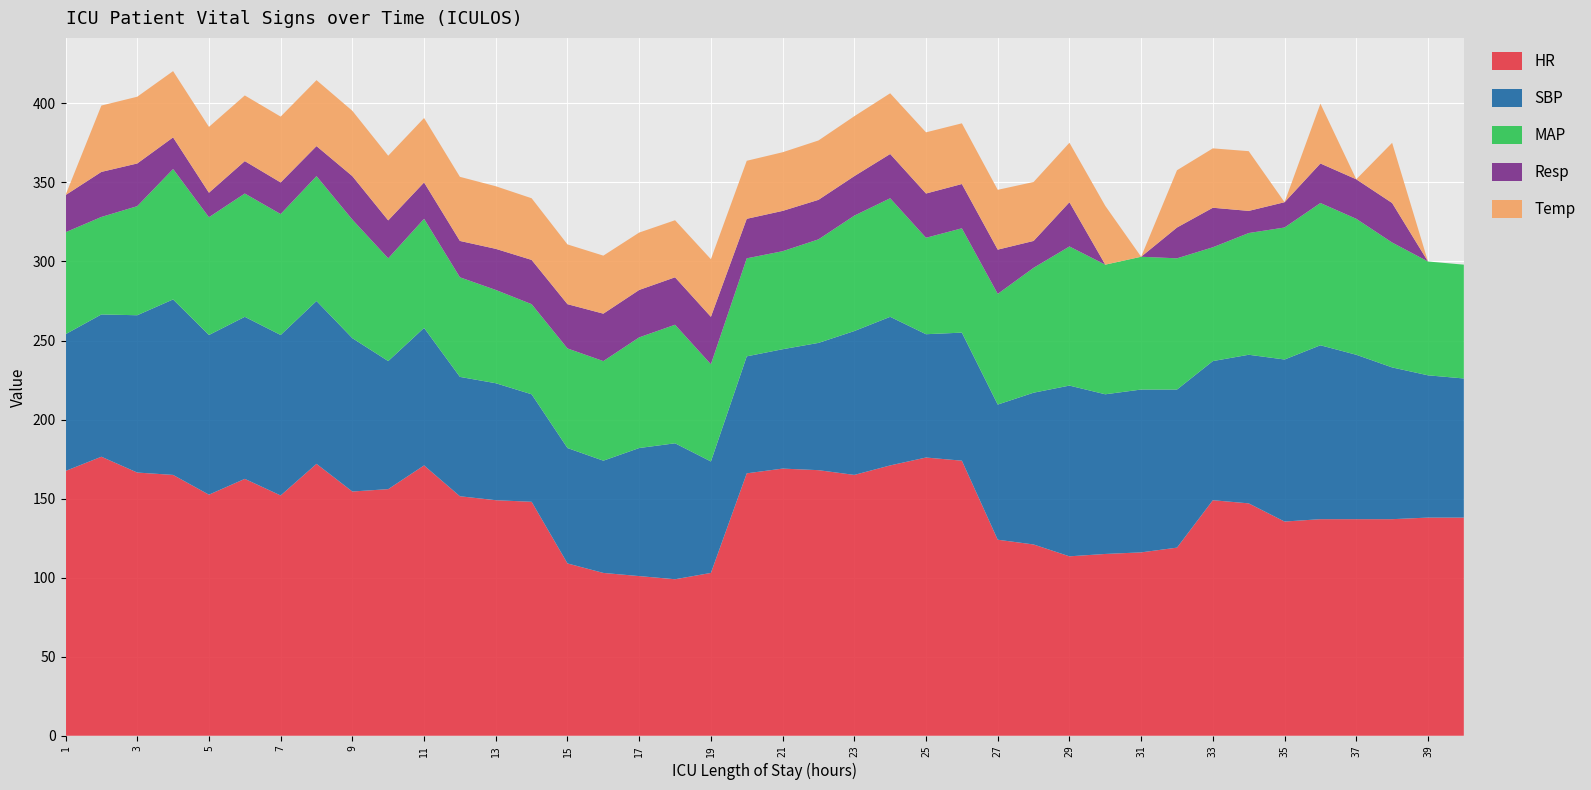

Reading left to right, extract all data points from this chart.

HR: 167.5	176.5	166.5	165.0	152.5	162.5	152.0	172.0	154.5	156.0	171.0	151.5	149.0	148.0	109.0	103.0	101.0	99.0	103.0	166.0	169.0	168.0	165.0	171.0	176.0	174.0	124.0	121.0	113.5	115.0	116.0	119.0	149.0	147.0	135.5	137.0	137.0	137.0	138.0	138.0
SBP: 86.5	90.0	99.5	111.0	101.0	102.5	101.5	103.0	97.0	81.0	87.0	75.5	74.0	68.0	73.0	71.0	81.0	86.0	70.5	74.0	75.5	80.5	91.0	94.0	78.0	81.0	85.5	96.0	108.0	101.0	103.0	100.0	88.0	94.0	102.5	110.0	104.0	96.0	90.0	88.0
MAP: 64.5	61.7	69.0	82.5	74.5	78.0	76.5	79.0	75.0	65.0	69.0	63.0	59.0	57.0	63.0	63.0	70.0	75.0	61.5	62.0	62.0	65.5	73.0	75.0	61.0	66.0	70.0	79.0	88.0	82.0	84.0	83.0	72.0	77.0	83.5	90.0	86.0	79.0	72.0	72.0
Resp: 23.5	28.5	27.0	20.0	15.5	20.5	20.0	19.0	27.5	24.0	23.0	23.0	26.0	28.0	28.0	30.0	30.0	30.0	30.0	25.0	25.5	25.0	25.0	28.0	28.0	28.0	28.0	17.0	28.0	0.0	0.0	19.5	25.0	14.0	16.0	25.0	25.0	25.0	0.0	0.0
Temp: 0.0	42.0	42.2	41.9	41.6	41.5	41.6	41.7	41.3	40.9	40.8	40.5	39.6	39.0	37.8	36.7	36.3	36.1	36.5	36.7	37.1	37.5	37.9	38.4	38.7	38.4	37.8	37.3	37.6	37.2	0.0	36.2	37.6	37.8	0.0	37.8	0.0	38.1	0.0	0.0